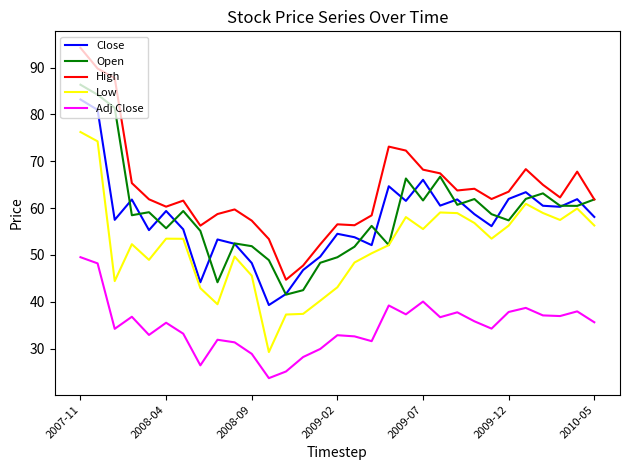

What is the maximum value shown in the chart?

94.2